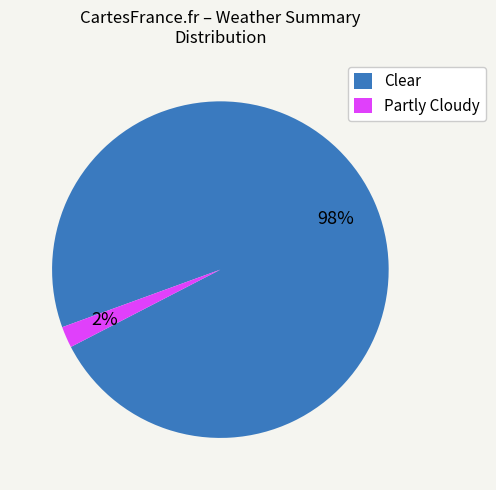

Approximately how many times larger is the value at Partly Cloudy compared to Clear?

0.0